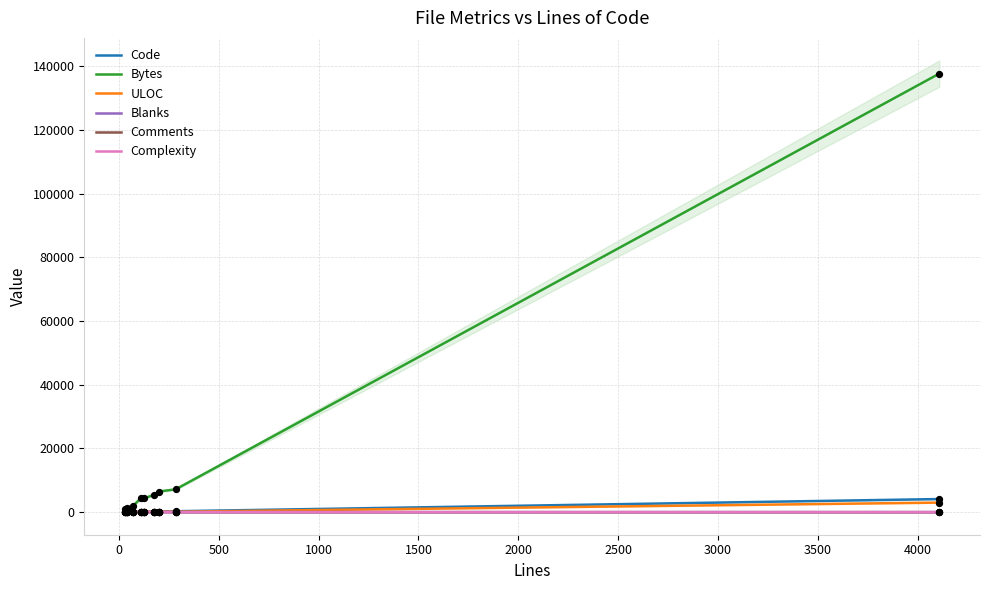

What are all the series names shown in the legend?

Code, Bytes, ULOC, Blanks, Comments, Complexity